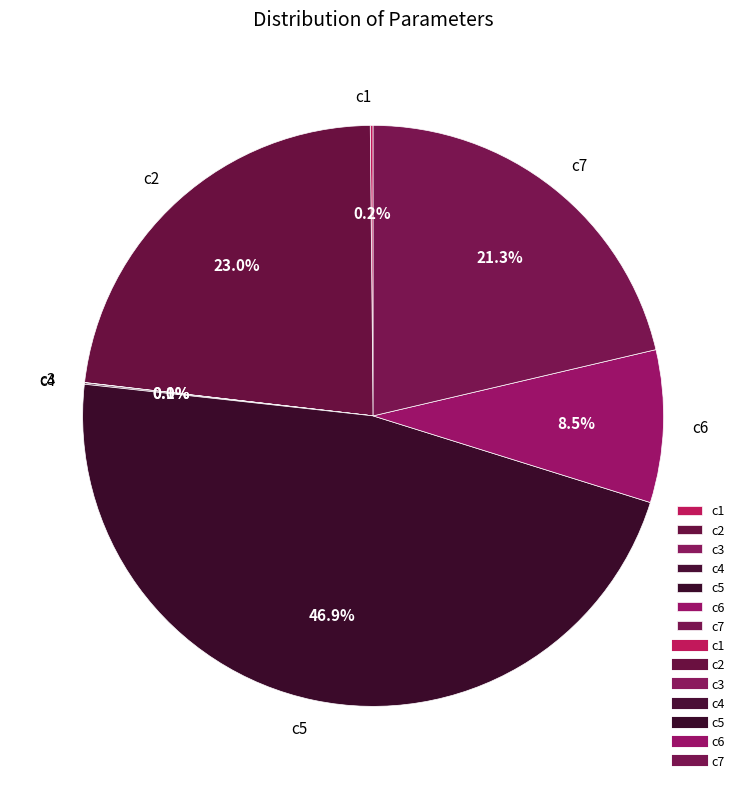

Approximately how many times larger is the value at c7 compared to c2?

0.9